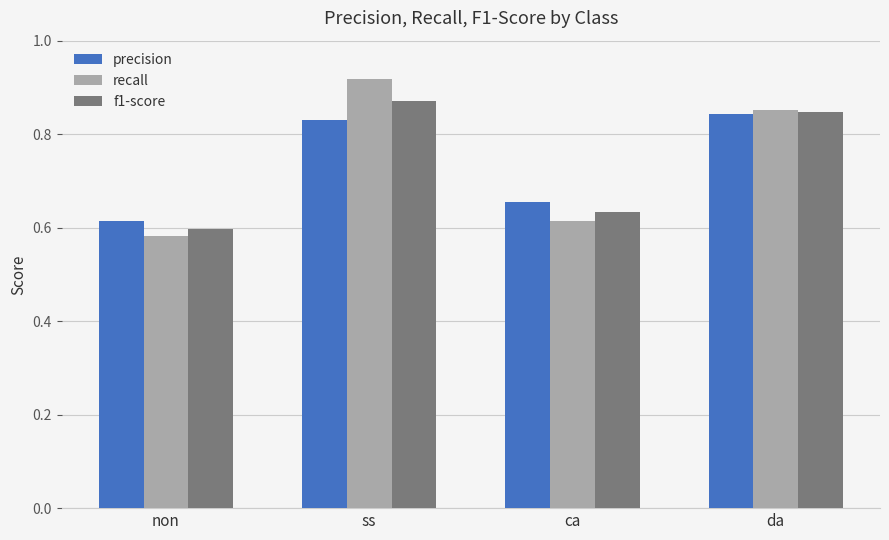

How many bars are there in each group?

3